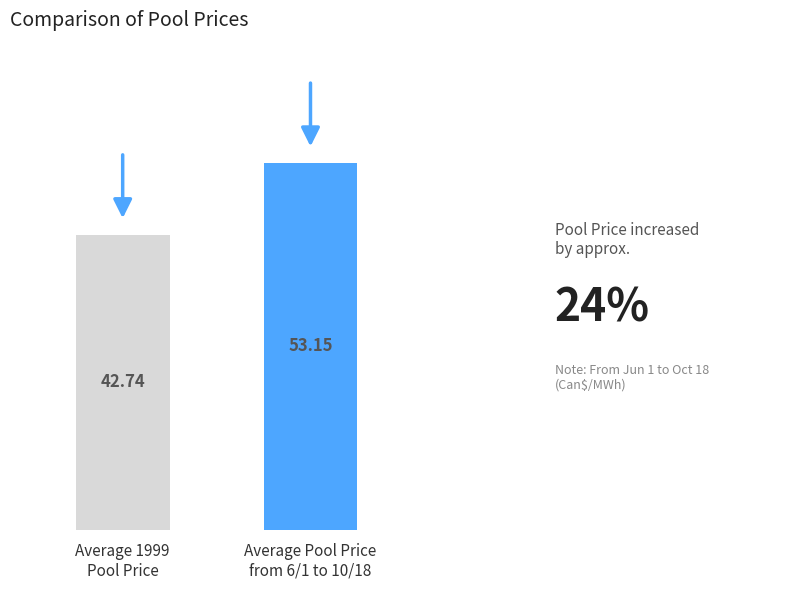

What is the label of the 1st bar from the left?

Average 1999
Pool Price